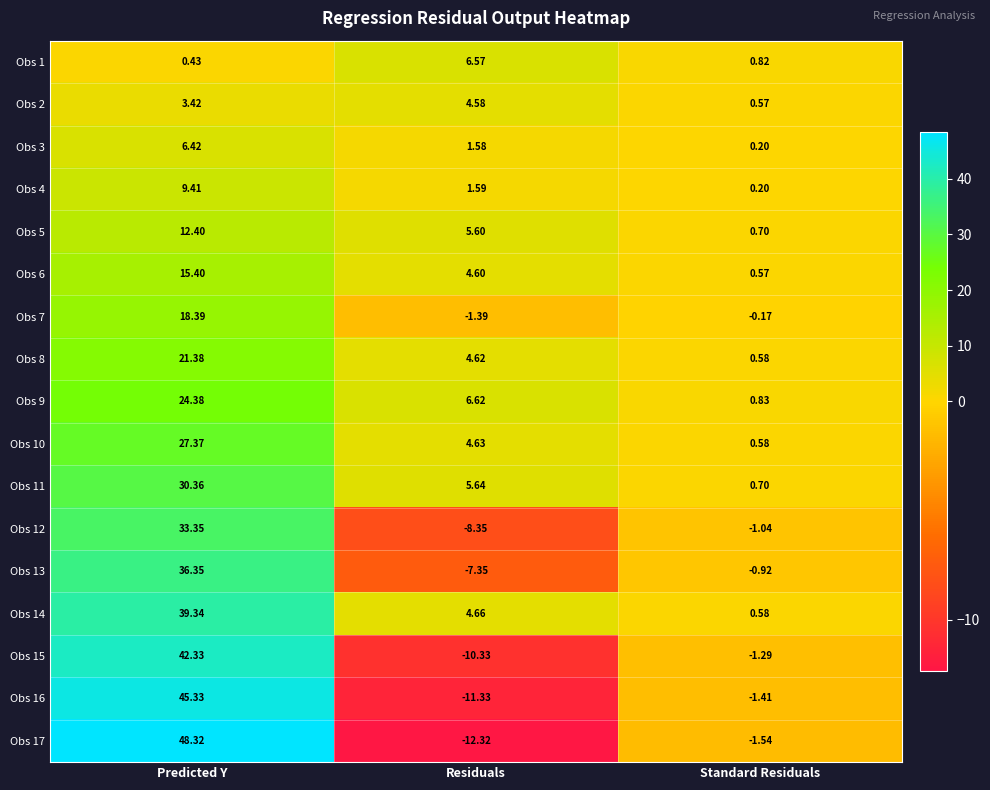

Is the value of Obs 17 at Predicted Y greater than the value of Obs 16 at Residuals?

Yes